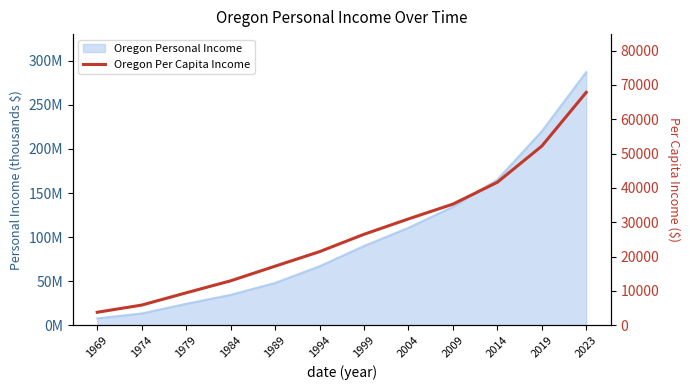

Is it true that the value at 1969 is 3798?

True